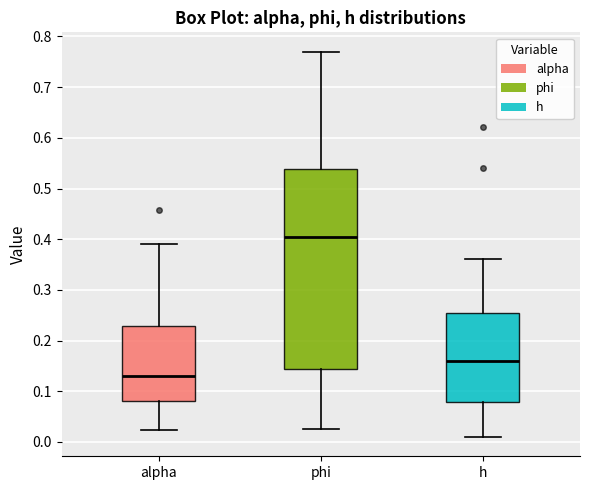

Where does the median line of the box for phi sit on the y-axis? The values are not printed on the chart, so give them approximately, as read against the axis.

0.40